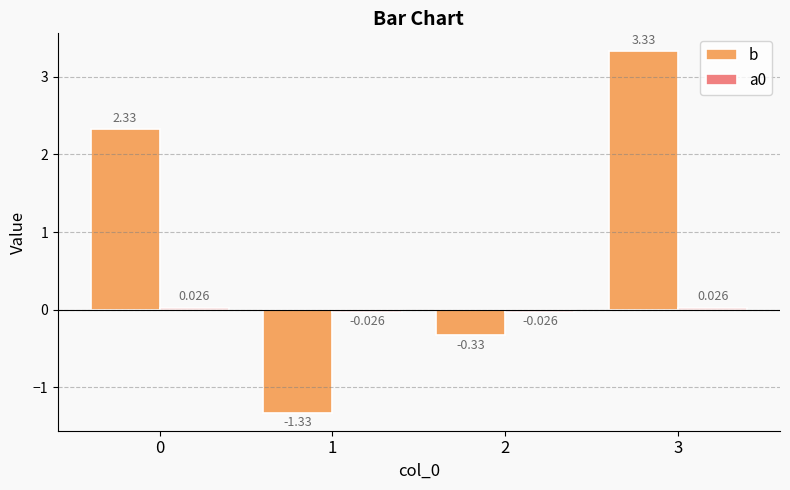

How many values in the b series exceed 2?

2